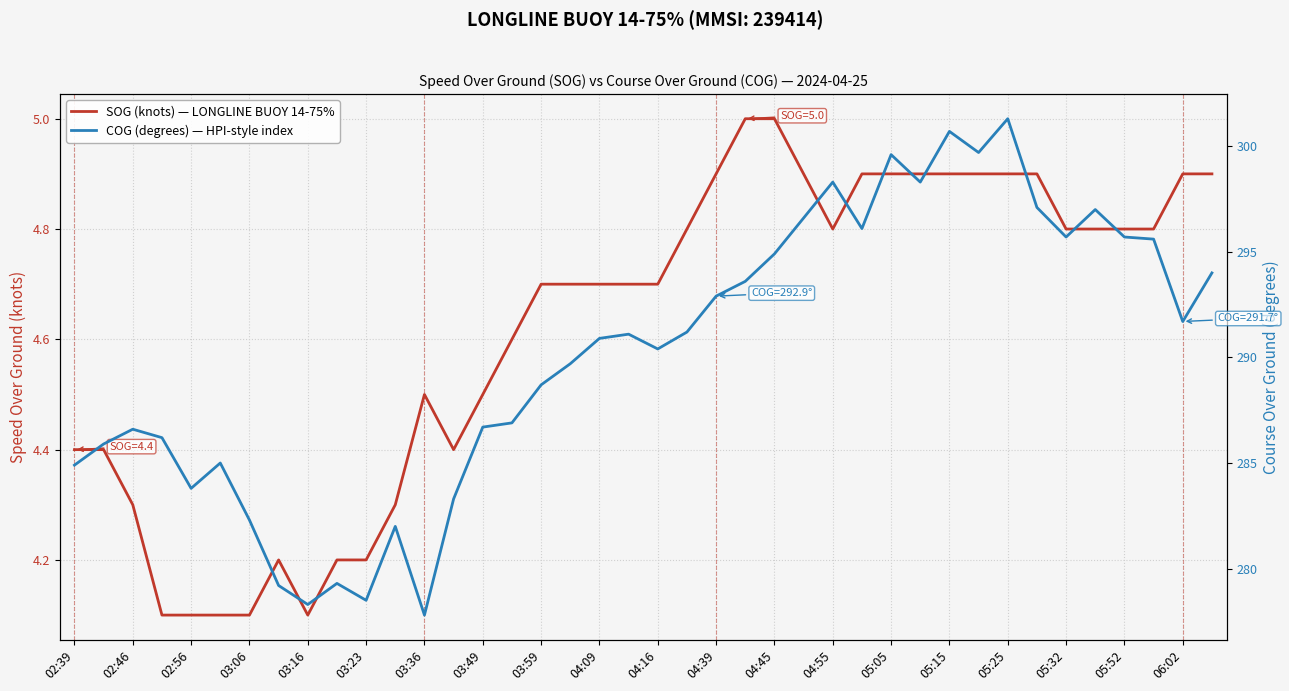

List the series in order of their overall mean, highest first.

COG (degrees) — HPI-style index, SOG (knots) — LONGLINE BUOY 14-75%